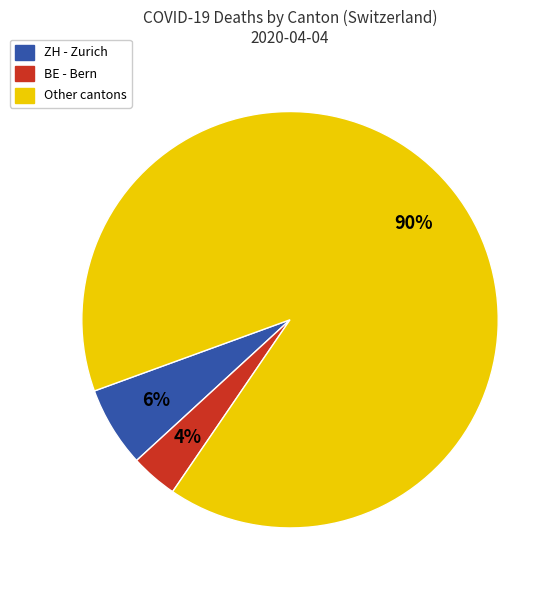

To the nearest percent, what is the difference between the largest and smallest slice percentages?

86%